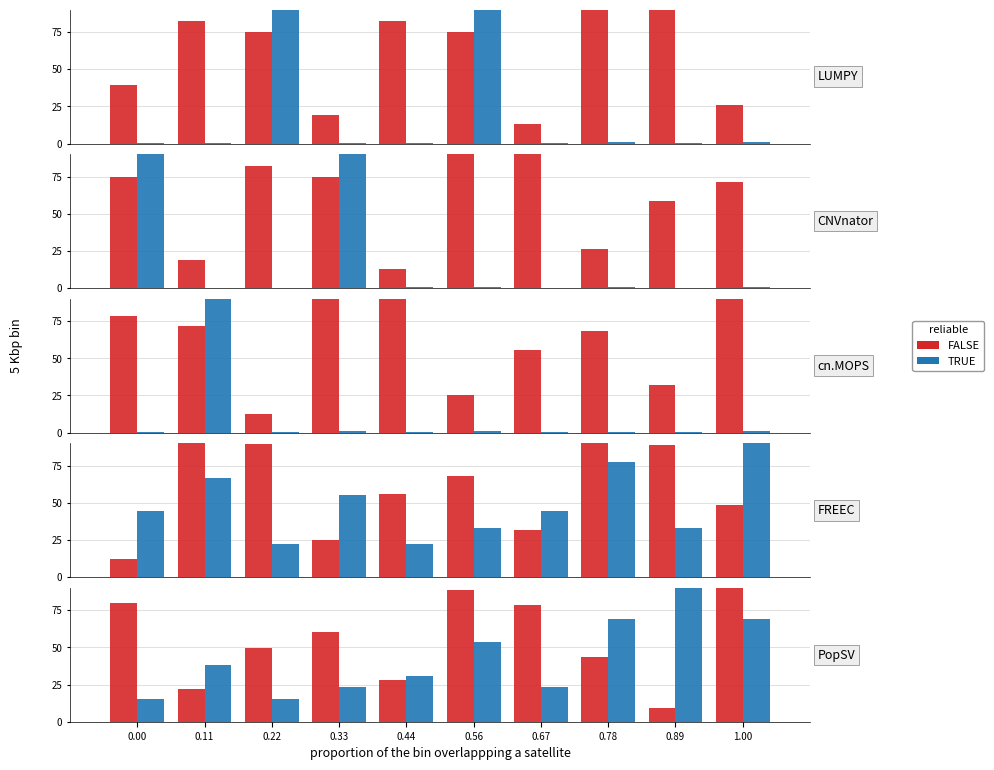

The FALSE series shows 35.2 at 0.11. True or false?

False